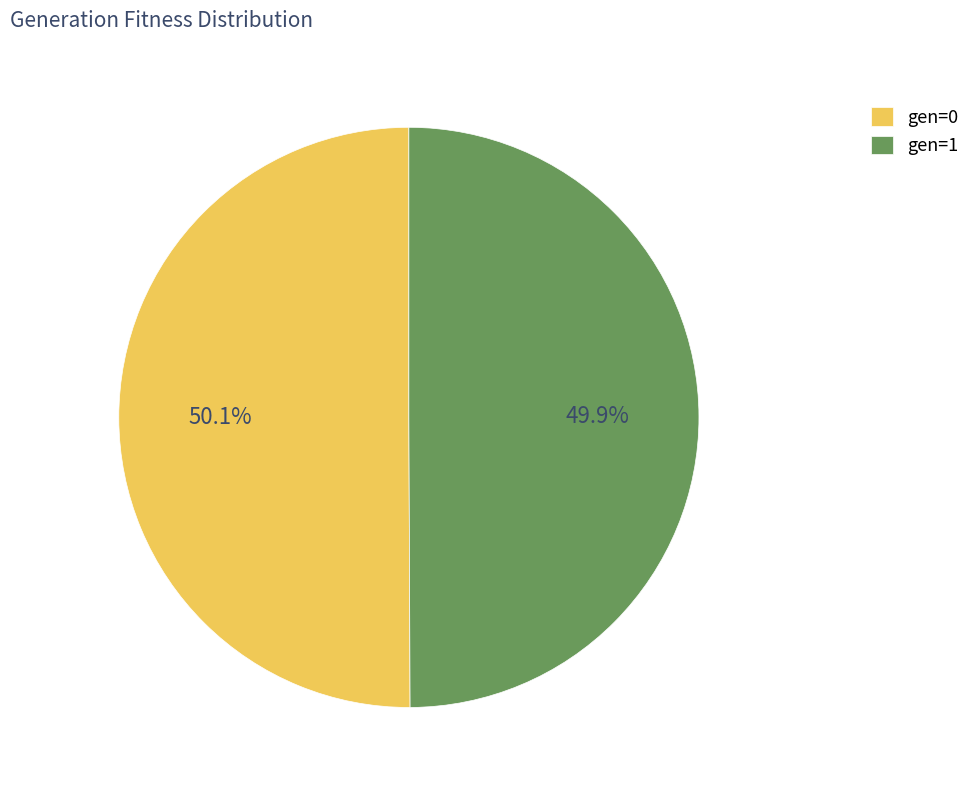

Combined, do gen=0 and gen=1 account for over 50%?

Yes